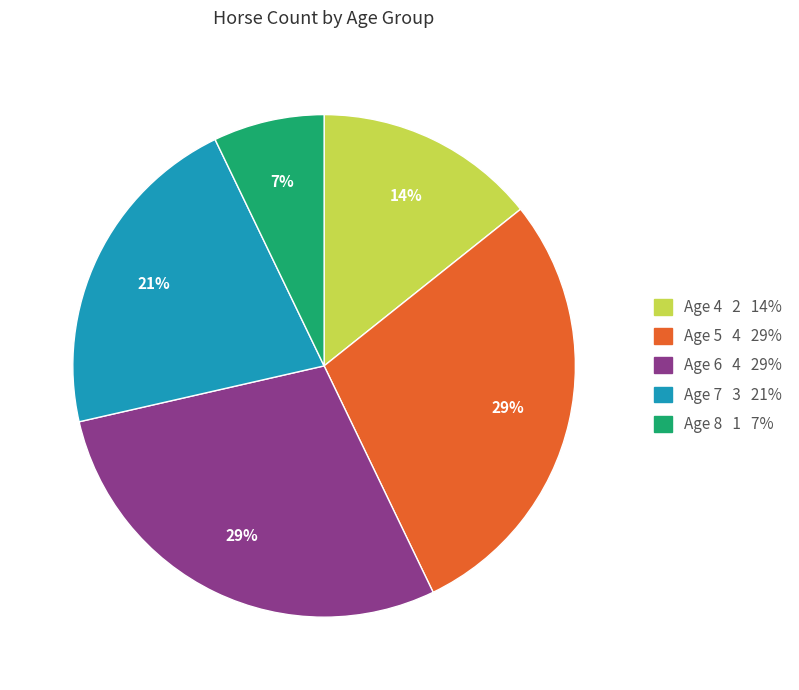

To the nearest percent, what percentage of the pie is Age 4?

14%